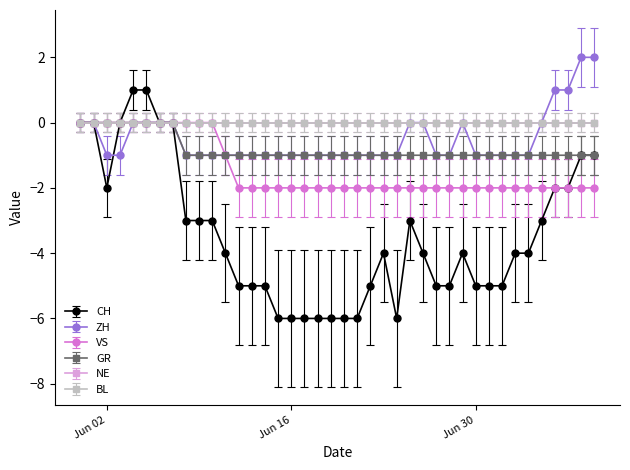

Which series has the largest range (max minus min)?

CH